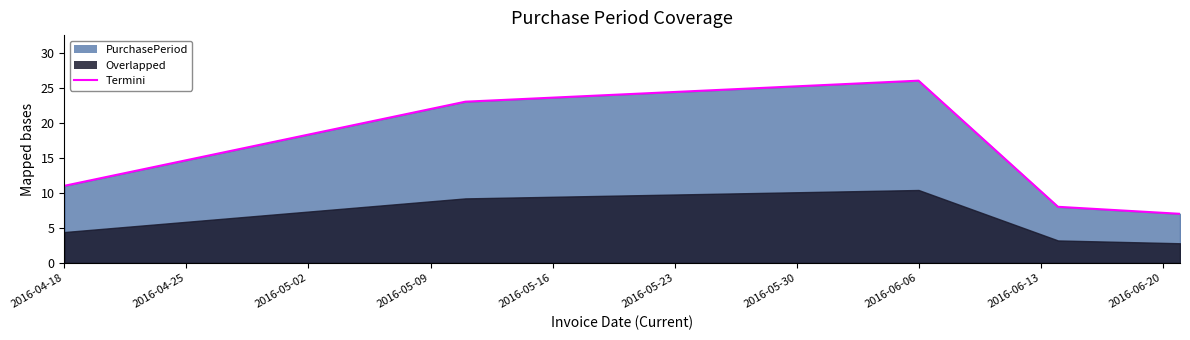

At which label does the data first exceed 11?

2016-05-11